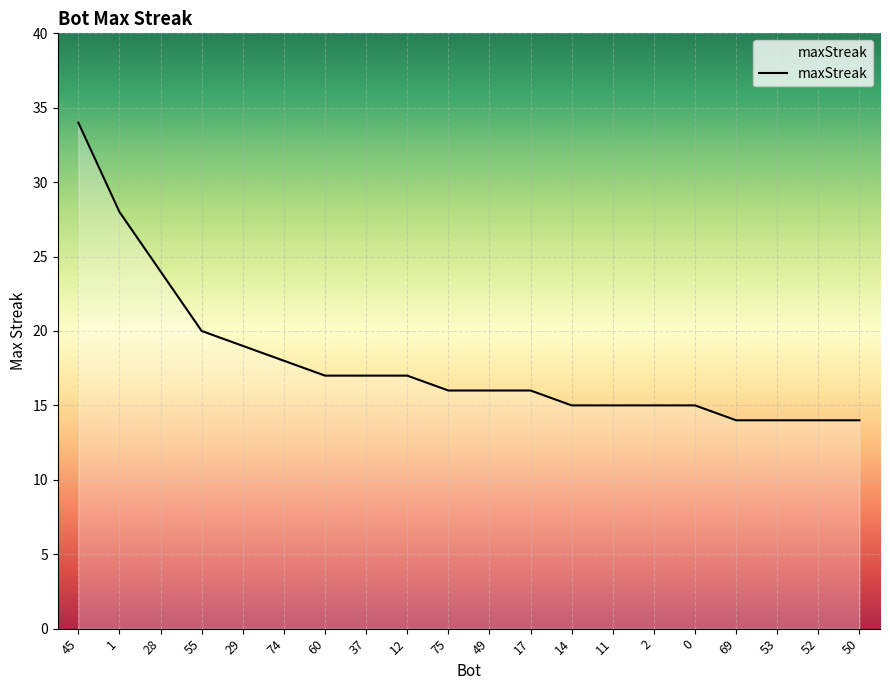

Where is the data nearest to the value 24?

28